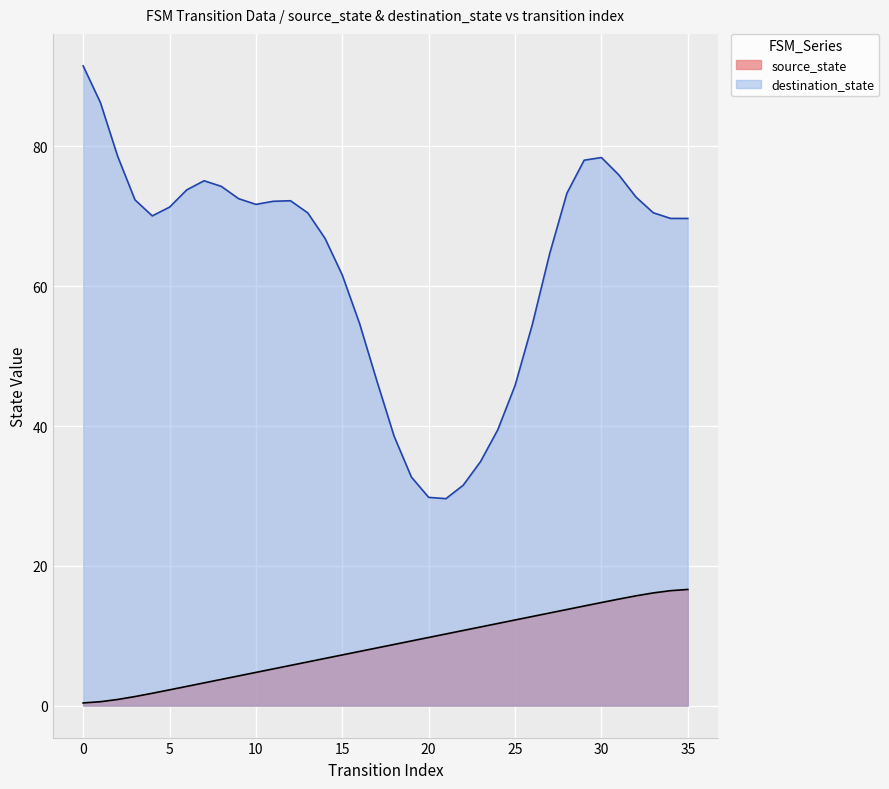

What is the difference between the second highest and second lowest values?

15.9